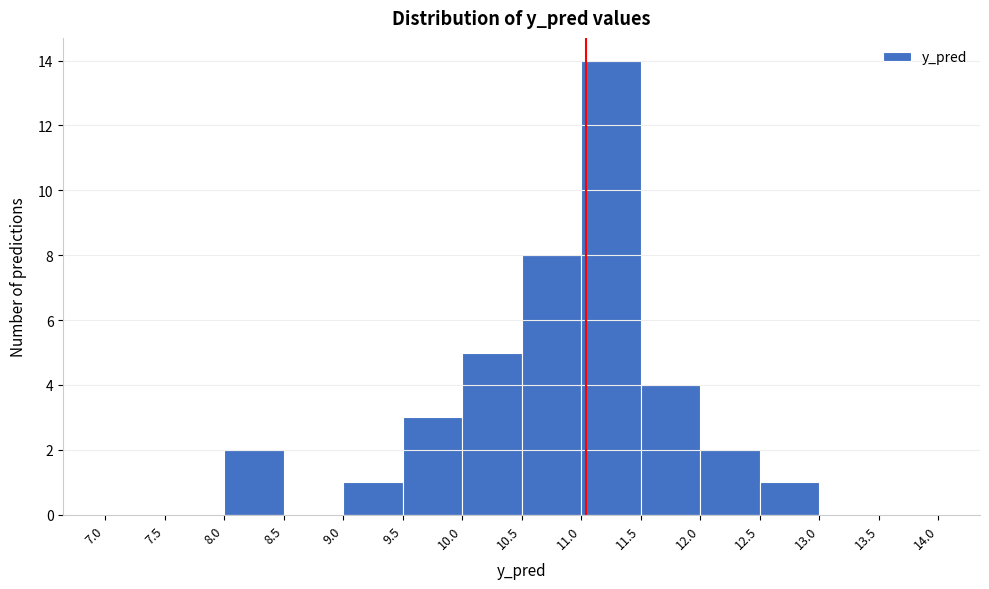

Reading left to right, list every bar in this chart as the range it spans on the x-axis followed by its height. The values are not printed on the chart, so give them approximately, as read against the axis.

7.0 to 7.5: 0
7.5 to 8.0: 0
8.0 to 8.5: 2
8.5 to 9.0: 0
9.0 to 9.5: 1
9.5 to 10.0: 3
10.0 to 10.5: 5
10.5 to 11.0: 8
11.0 to 11.5: 14
11.5 to 12.0: 4
12.0 to 12.5: 2
12.5 to 13.0: 1
13.0 to 13.5: 0
13.5 to 14.0: 0